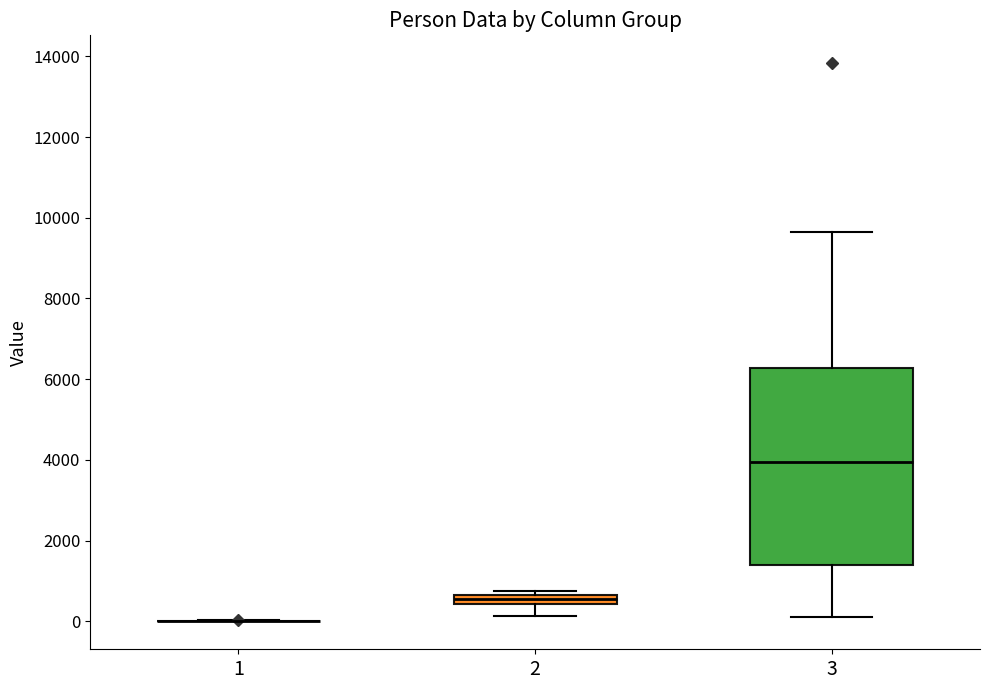

Where is the lower edge of the box at x = 3 on the y-axis? The values are not printed on the chart, so give them approximately, as read against the axis.

1400